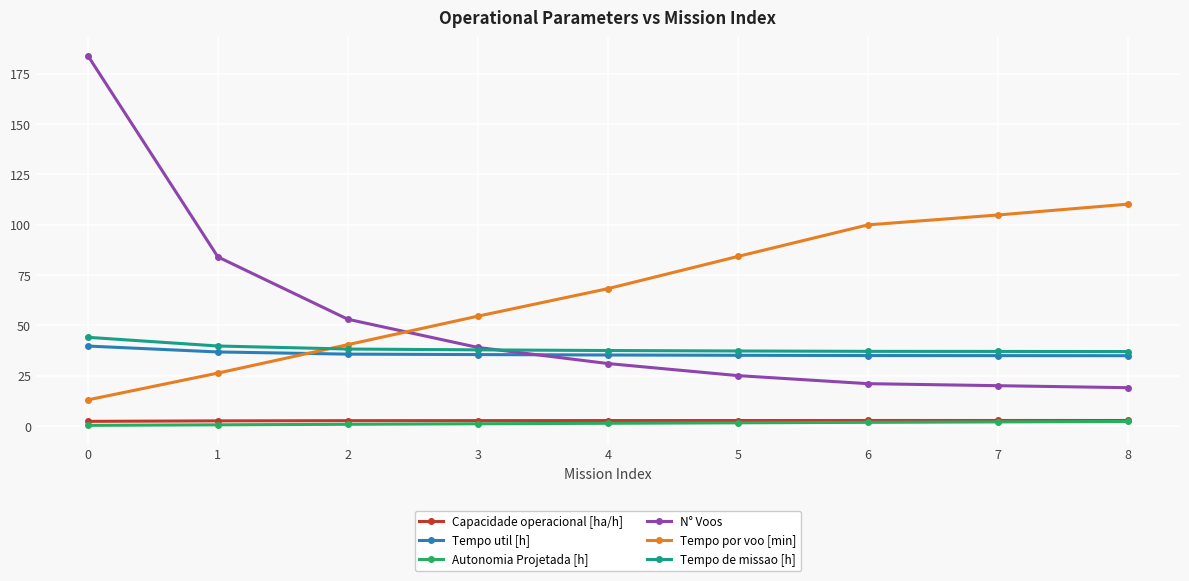

Between which two adjacent categories do Tempo por voo [min] and Tempo util [h] first intersect?

1 and 2